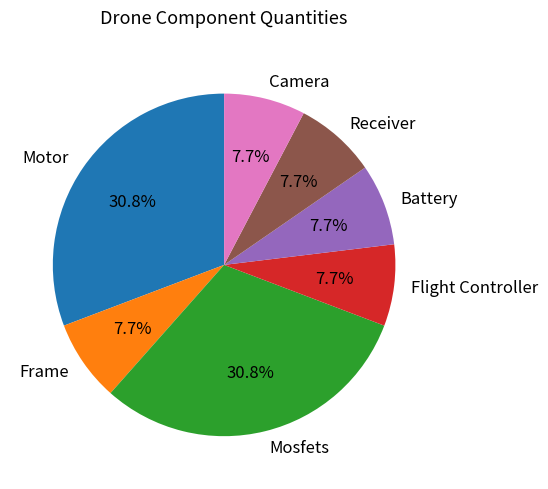

True or false: Receiver accounts for 8% of the total.

True